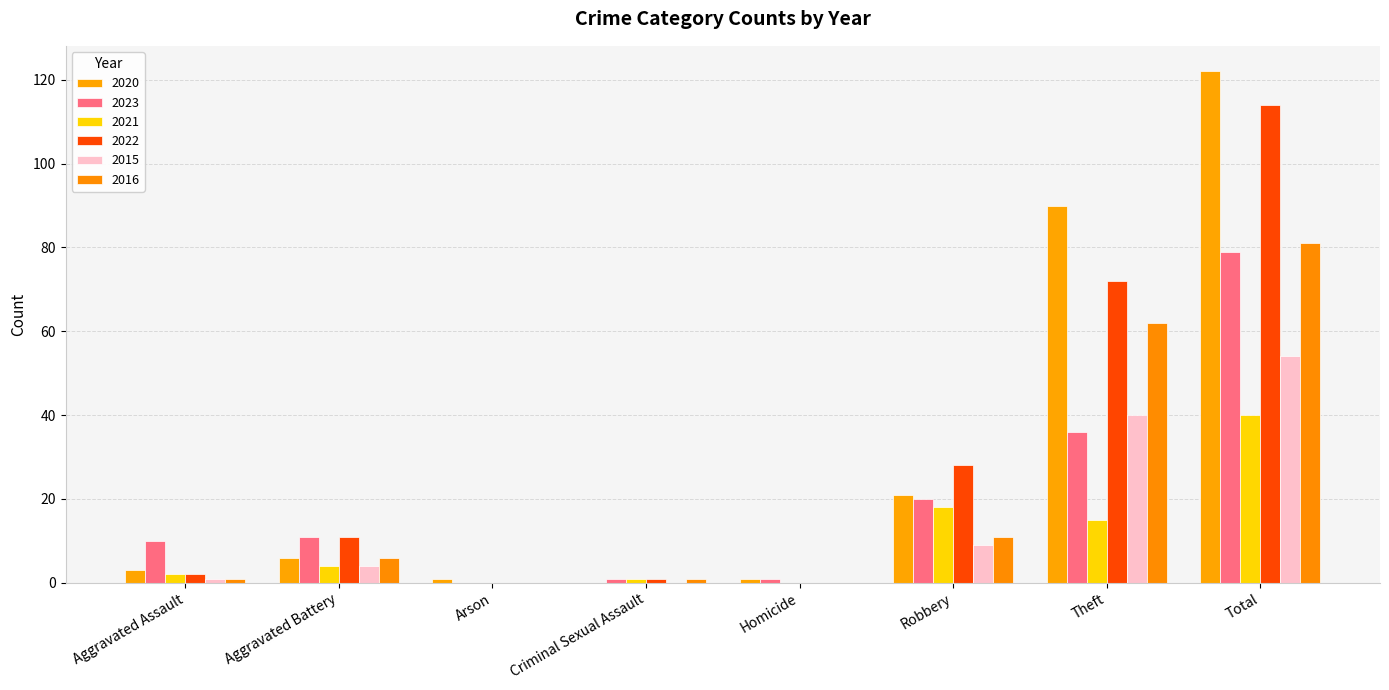

How many distinct data groups are displayed?

6